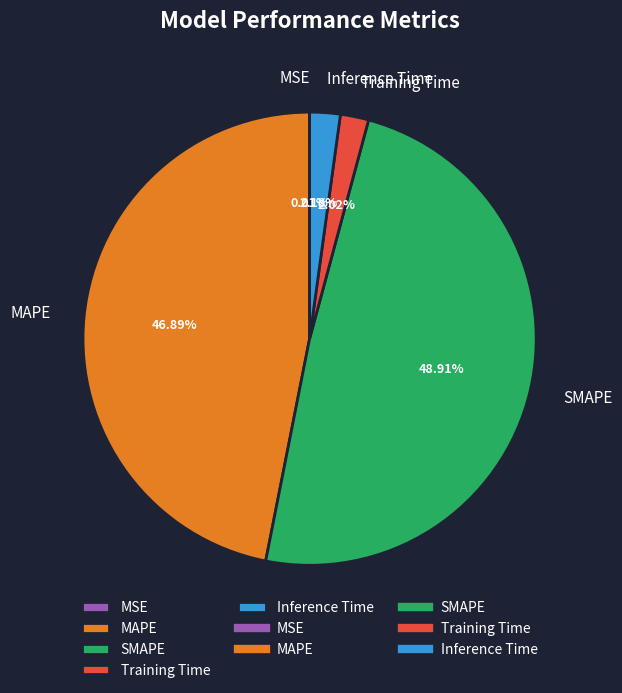

Is it true that SMAPE is 49% of the pie?

True